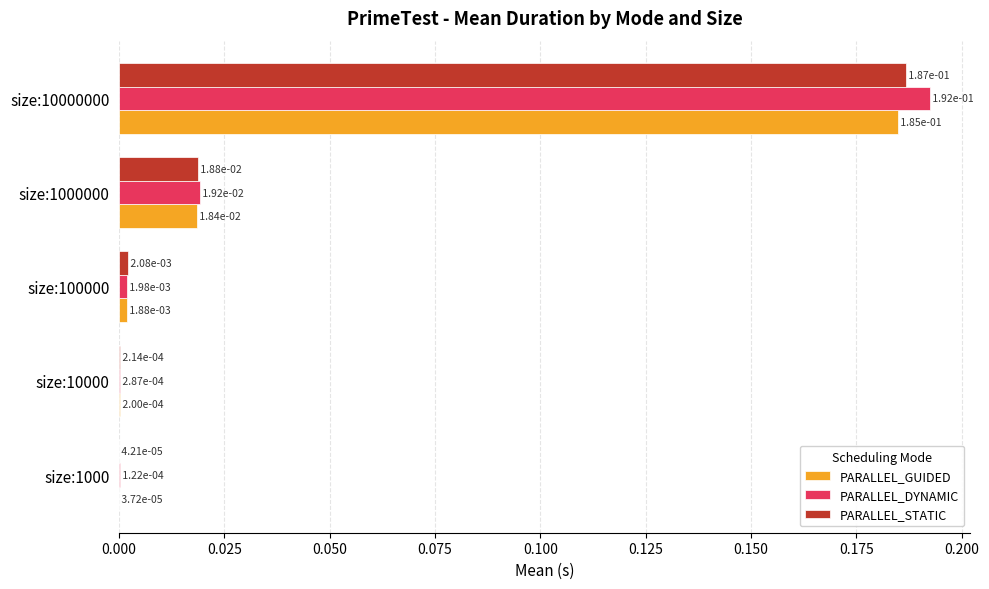

At which category is the sum across all series the highest?

size:10000000